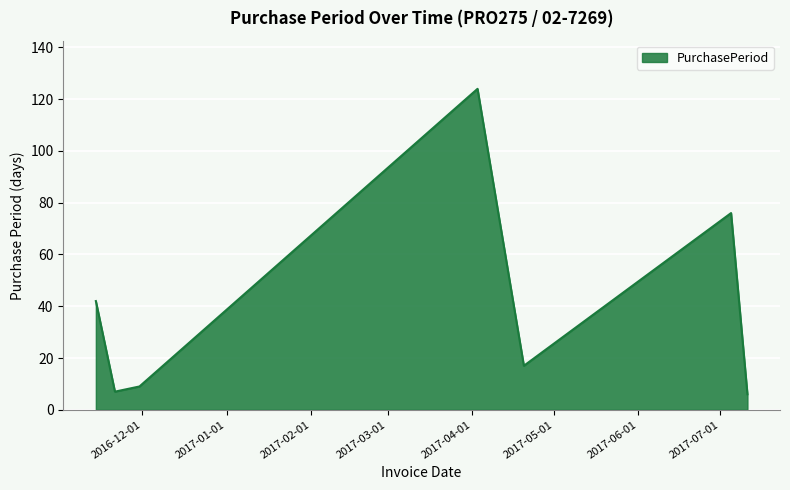

What is the smallest value displayed?

6